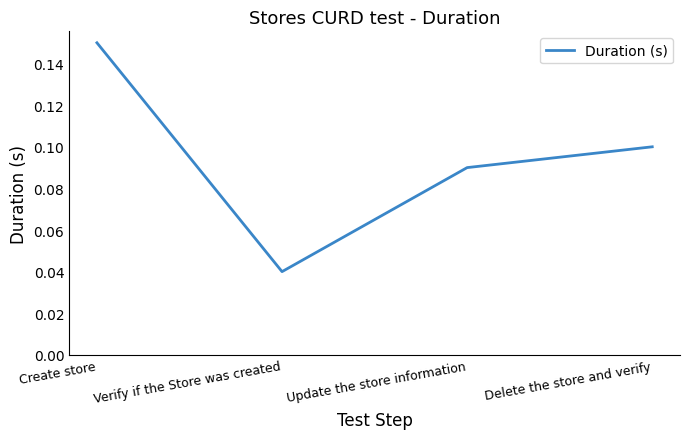

What is the sum of the values at Create store and Verify if the Store was created?

0.2